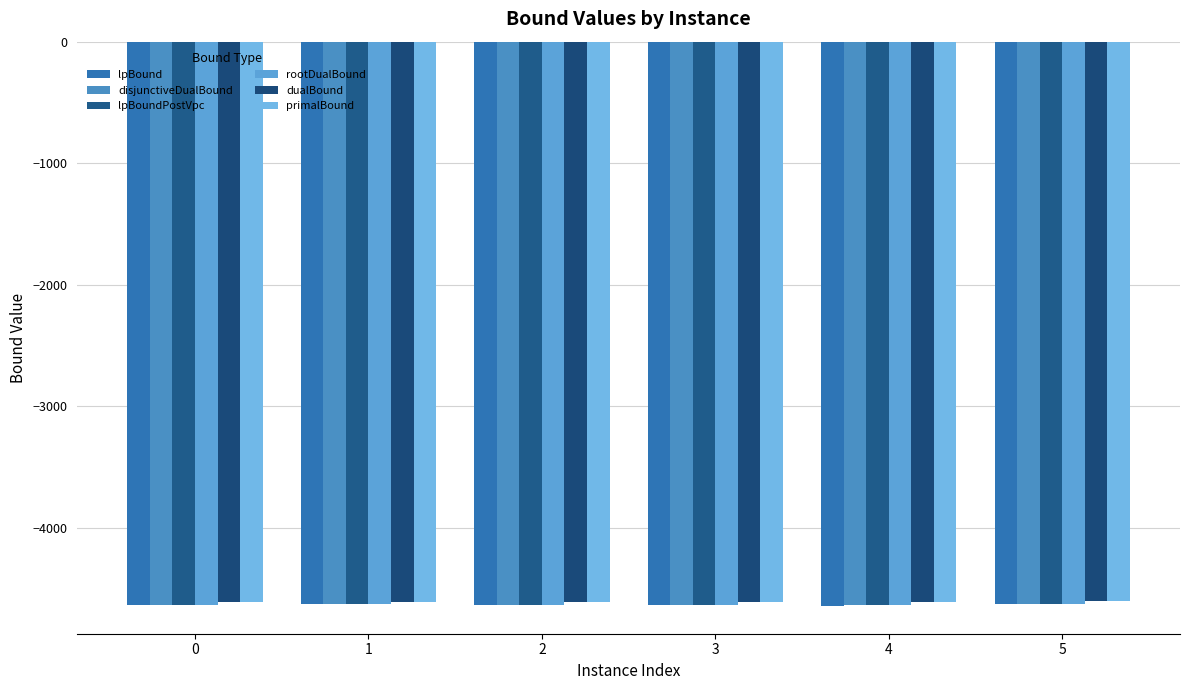

What is the sum of the primalBound values at 3 and 4?

-9218.1